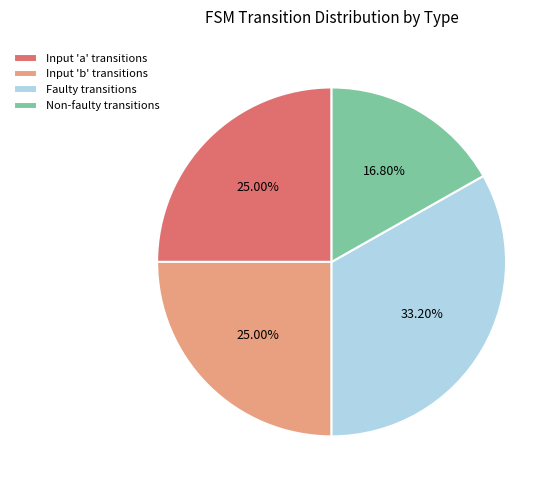

Does Input 'a' transitions account for over 50% of the chart?

No